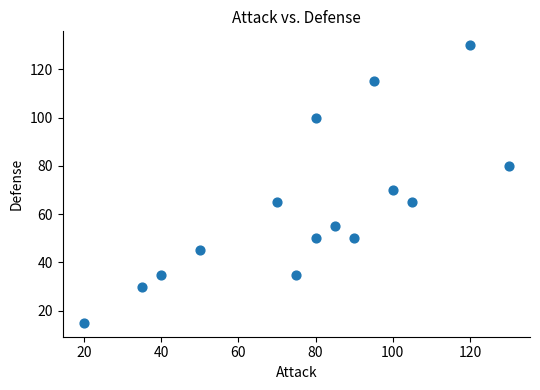

What Y value in the scatter plot is closest to 72?

70